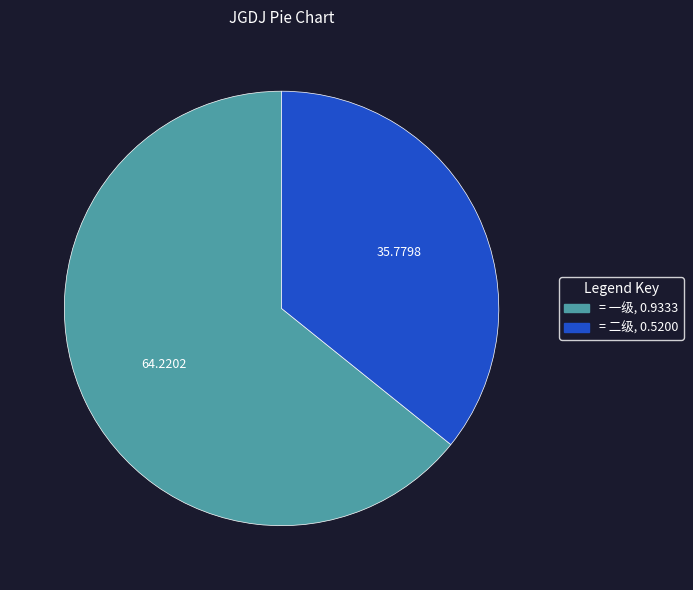

How many segments does this pie chart have?

2